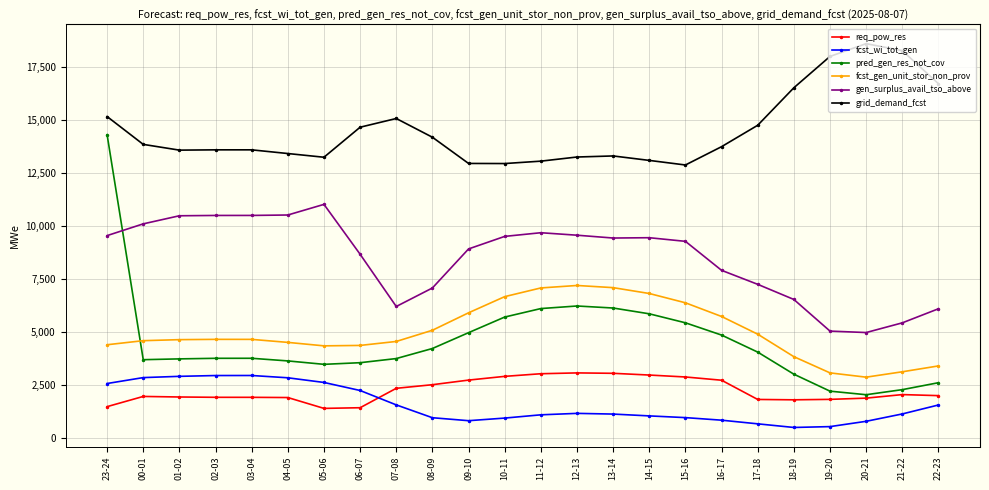

What is the value of the pred_gen_res_not_cov point at the 1st from the left?

14296